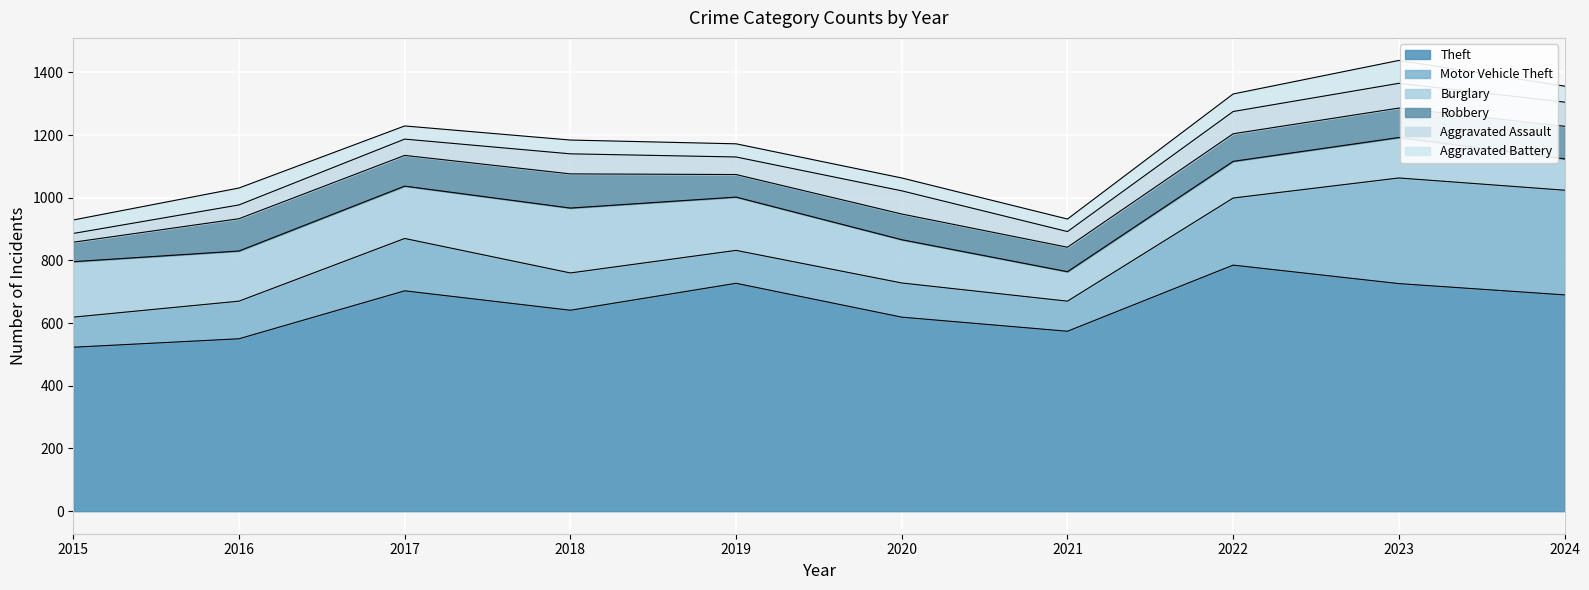

At 2021, list the series in order from smallest to largest.

Aggravated Battery, Aggravated Assault, Robbery, Burglary, Motor Vehicle Theft, Theft